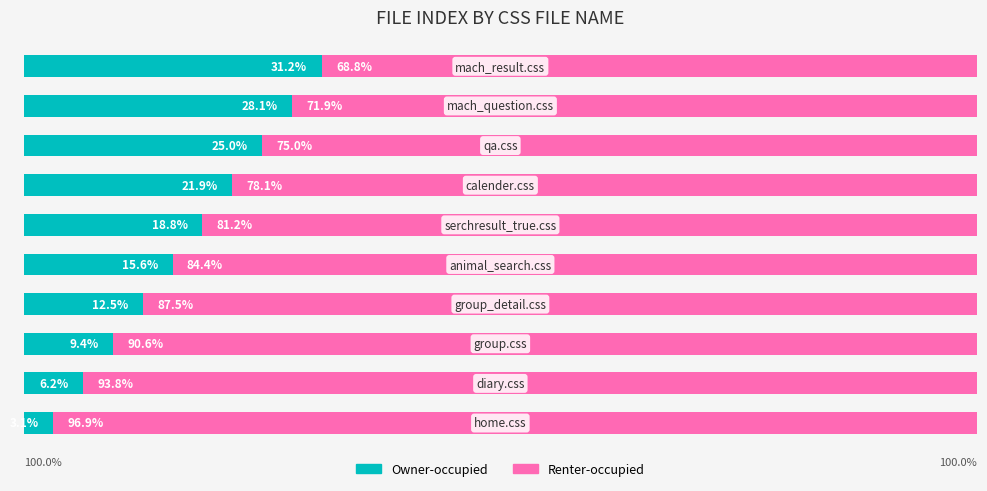

Reading left to right, transcribe all the data shown in this chart.

Owner-occupied: 0=3.1	1=6.2	2=9.4	3=12.5	4=15.6	5=18.8	6=21.9	7=25.0	8=28.1	9=31.2
Renter-occupied: 0=96.9	1=93.8	2=90.6	3=87.5	4=84.4	5=81.2	6=78.1	7=75.0	8=71.9	9=68.8